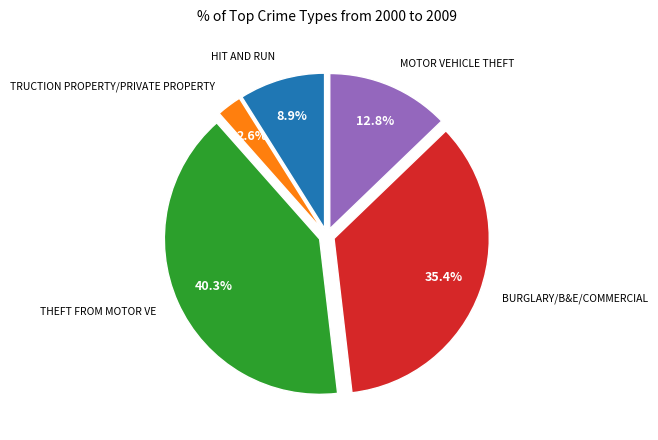

Is there a majority slice in this chart?

No